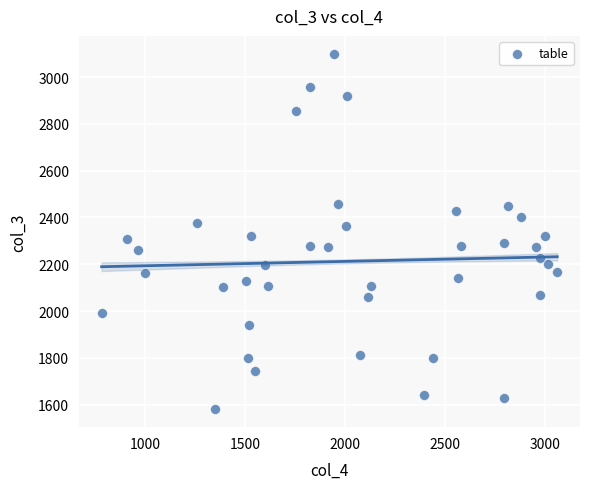

What is the range of X values (max minus min)?

2277